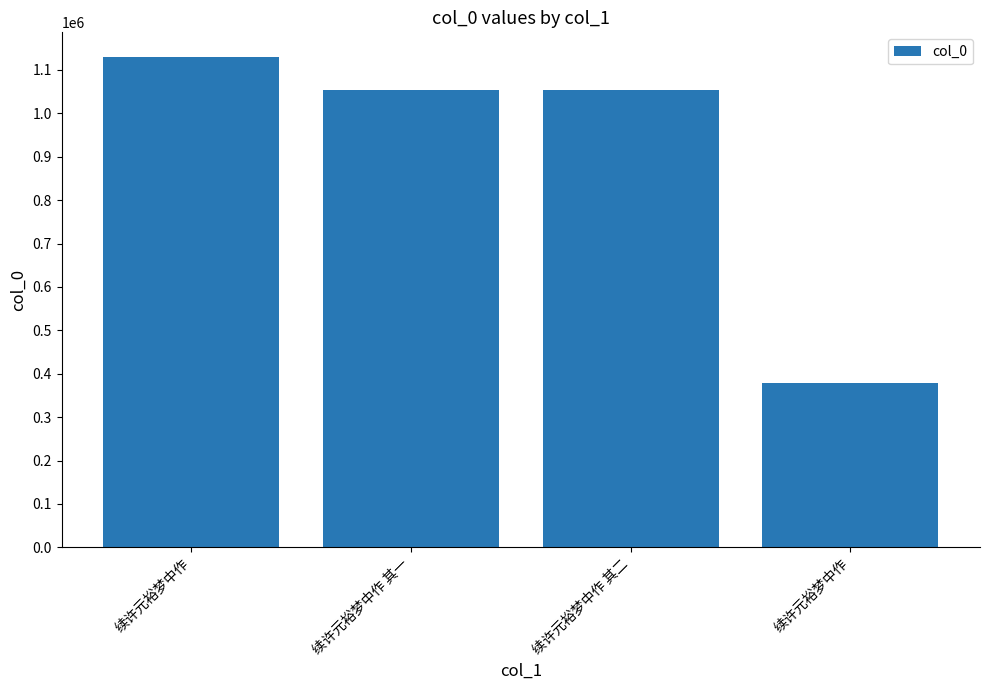

Count the number of categories in the chart.

4